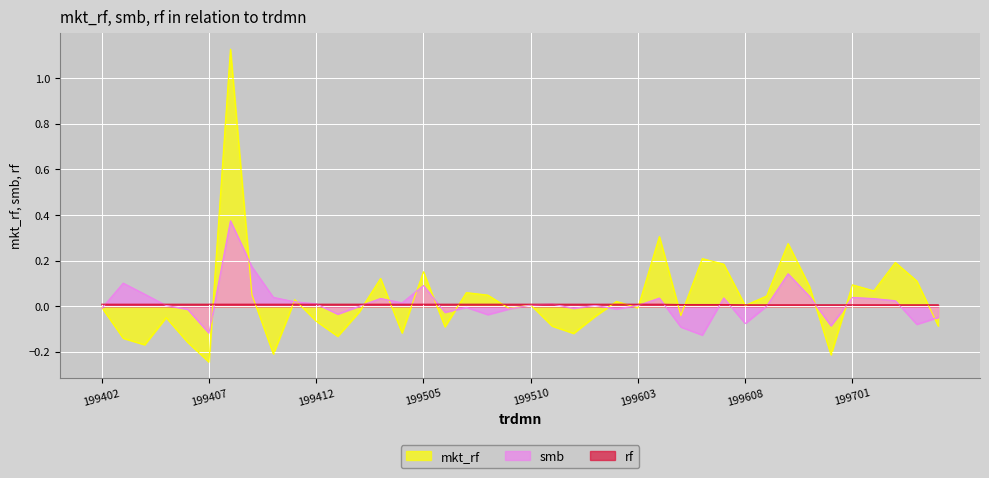

At which category does mkt_rf reach its first local peak?

199405